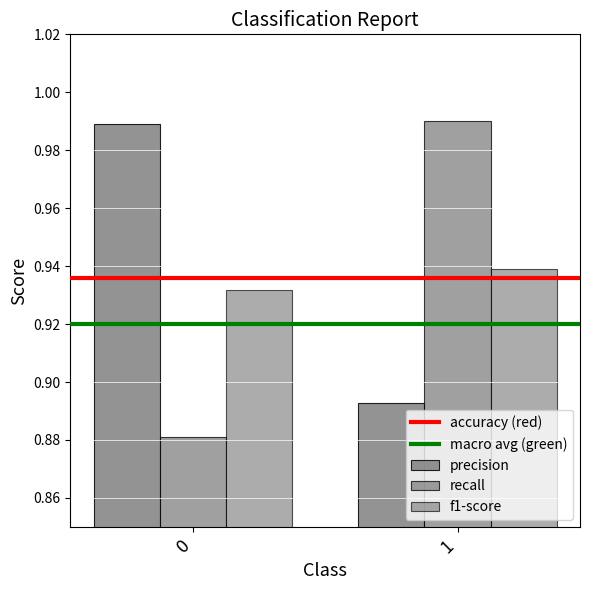

What is the minimum value for precision?

0.9